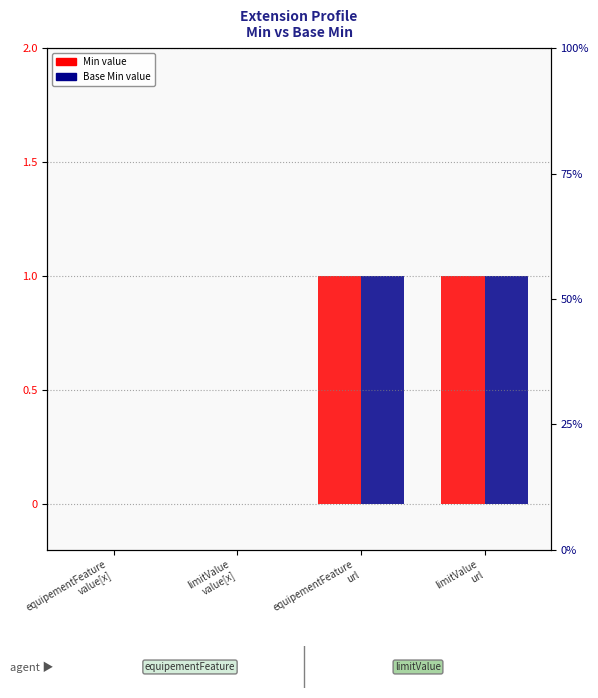

What position from the right is limitValue
url?

1